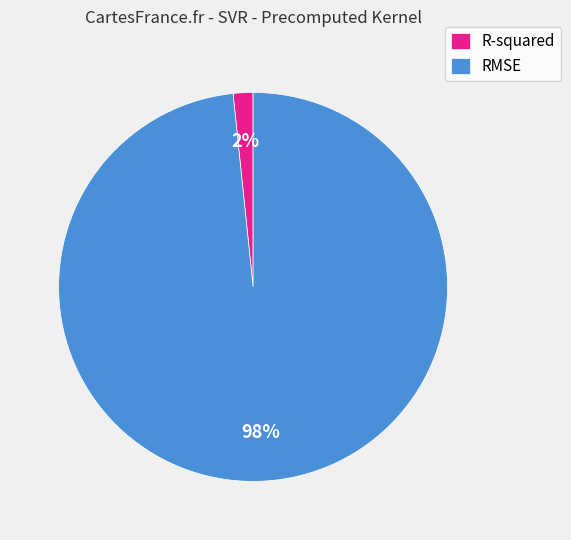

Is the sum of R-squared and RMSE greater than half?

Yes